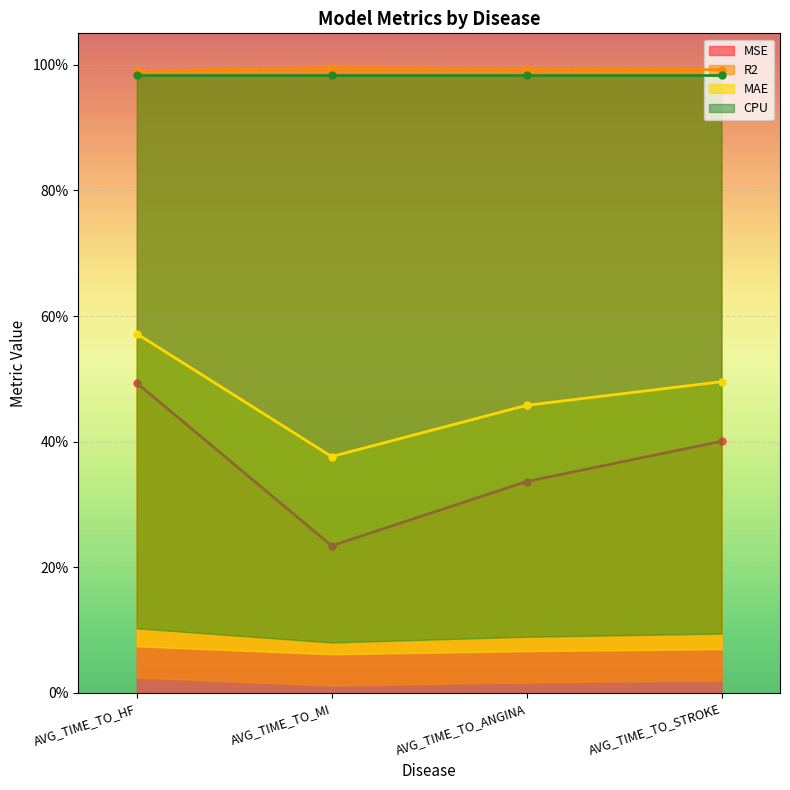

True or false: MSE has a value of 0.5 at AVG_TIME_TO_ANGINA.

False